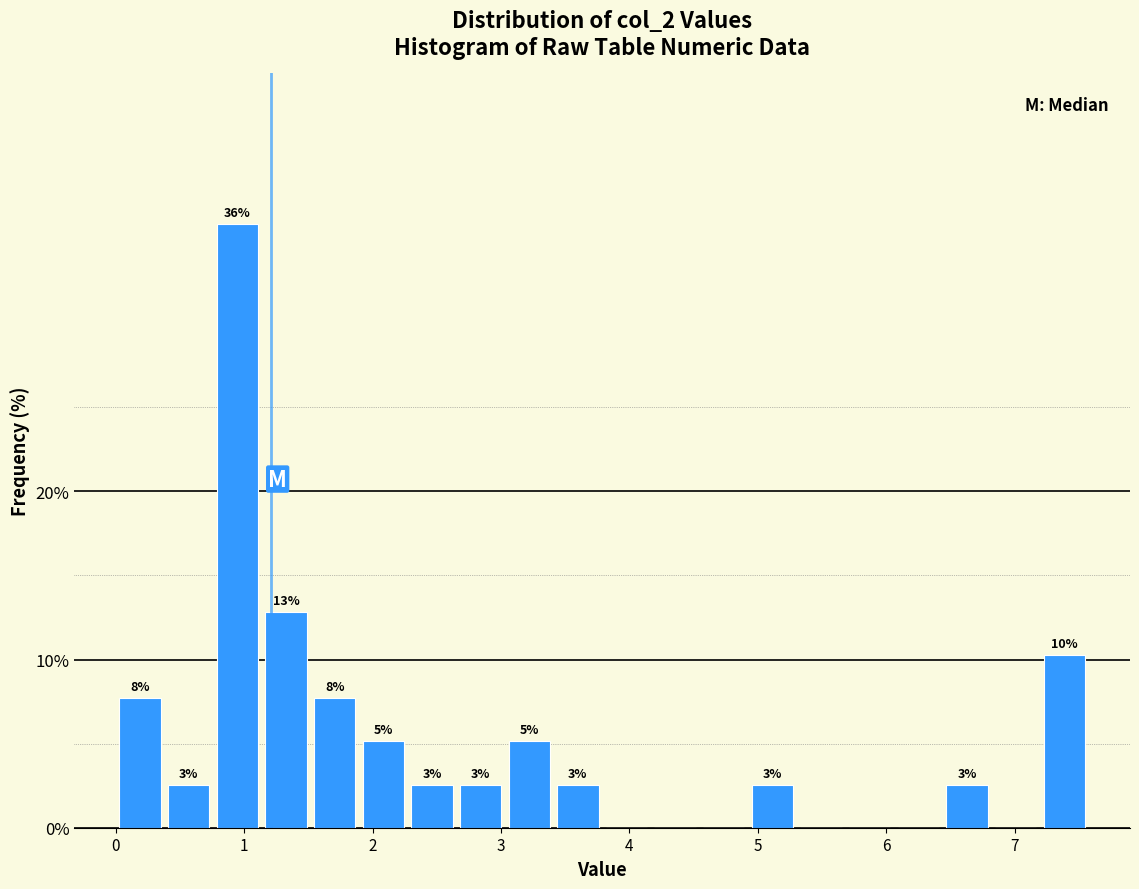

Around what value on the x-axis is the tallest bar? Give the approximate position of its centre, as read against the axis.

0.9